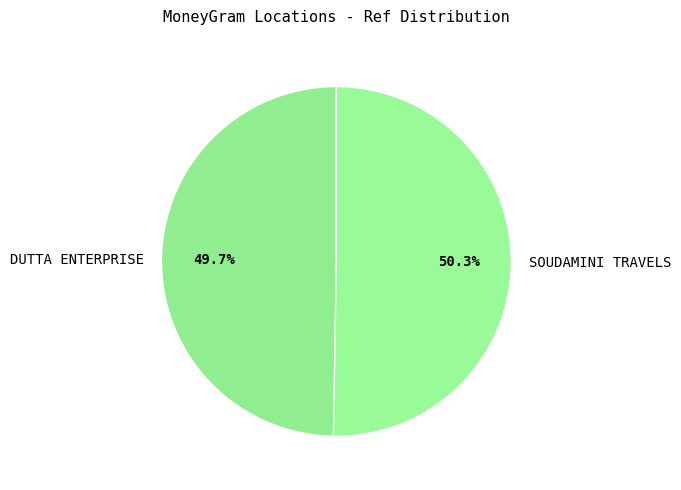

To the nearest percent, what percentage of the pie is SOUDAMINI TRAVELS?

50%